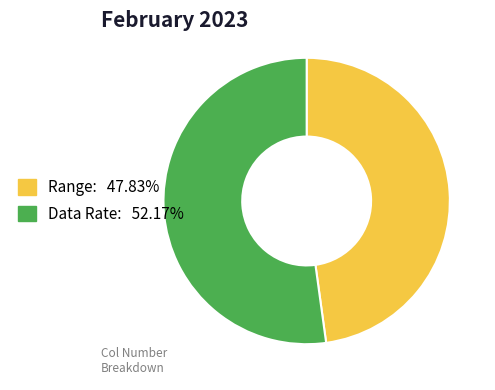

Combined, do Data Rate and Range account for over 50%?

Yes